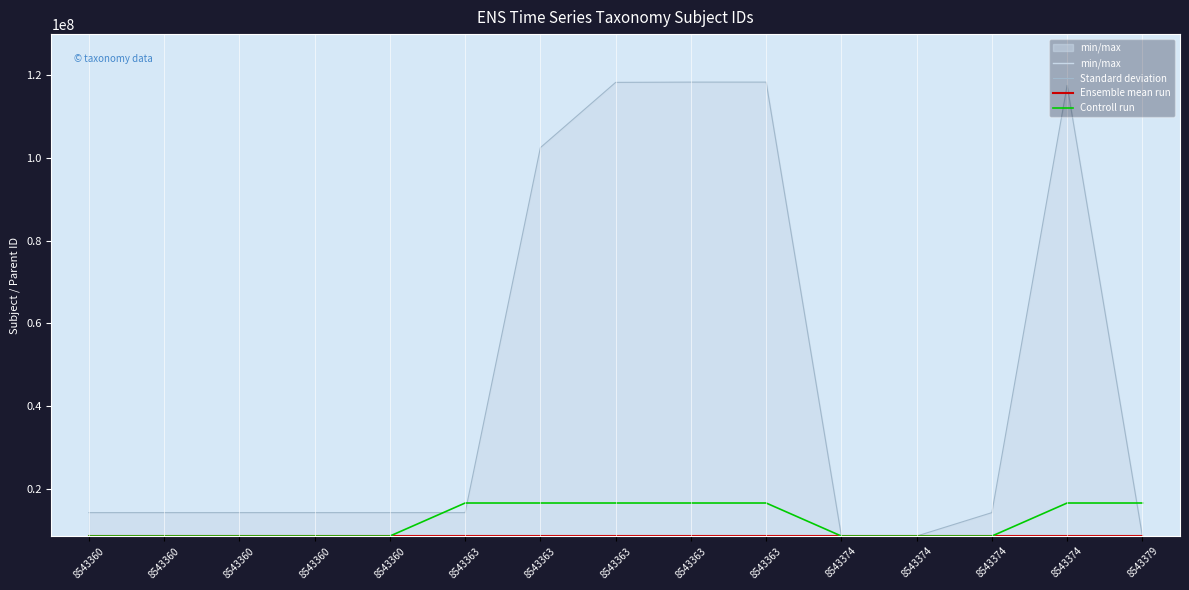

True or false: Ensemble mean run and Standard deviation cross at least once.

False